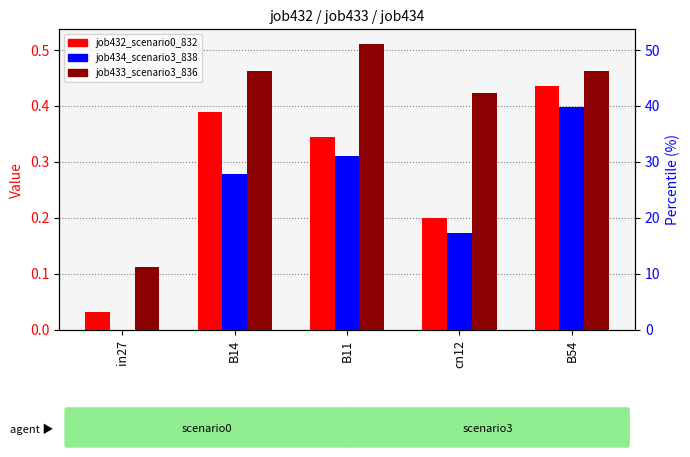

The value of job433_scenario3_836 at B54 is 0.7. True or false?

False